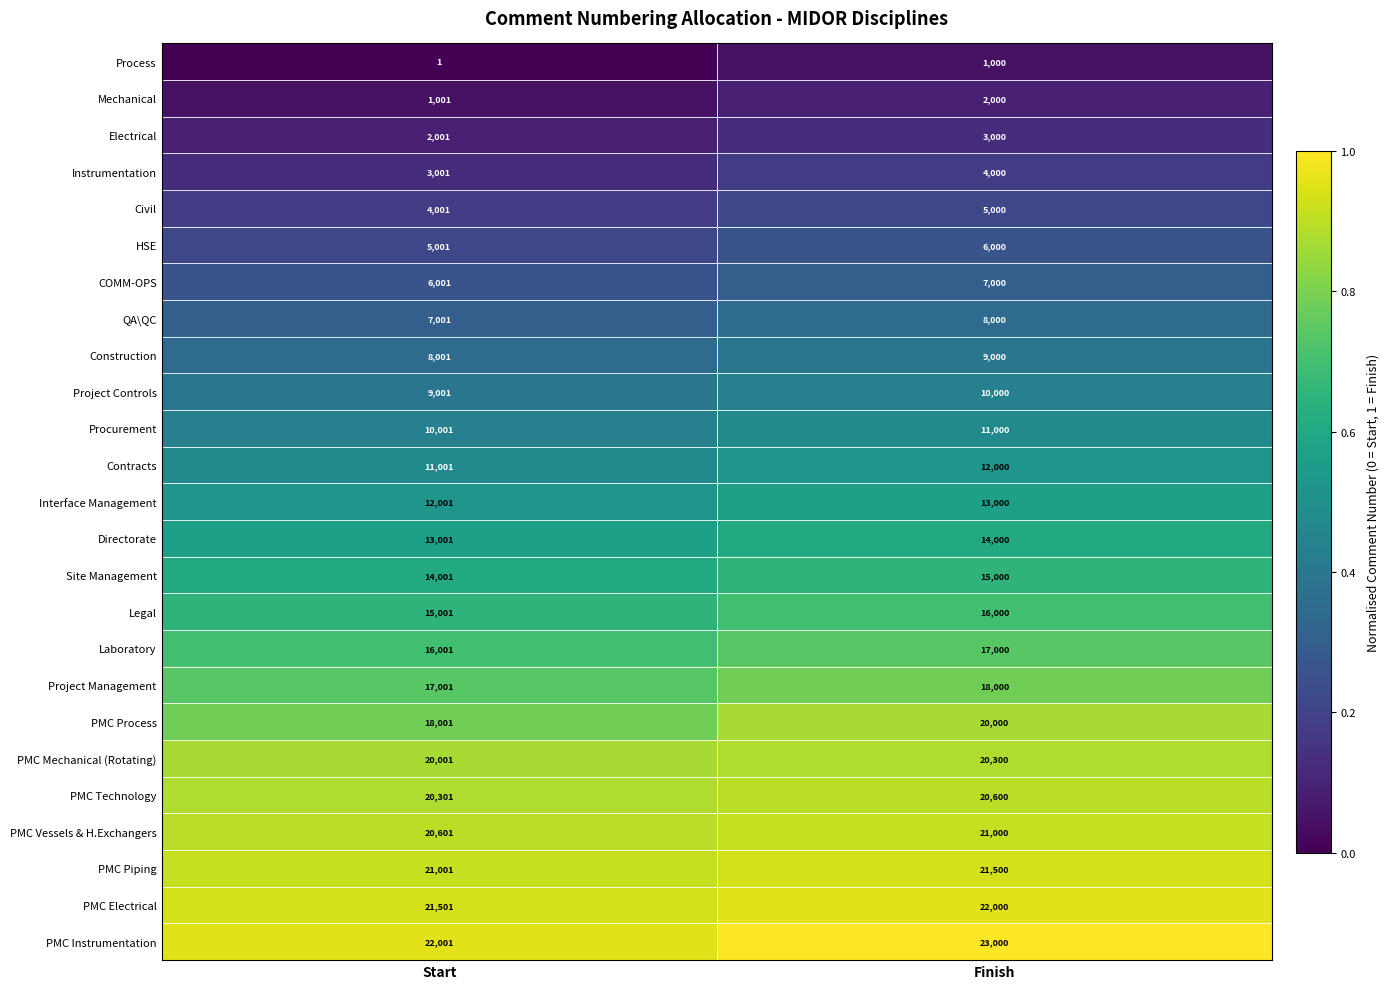

Between Start and Finish, which series saw the biggest shift?

PMC Process